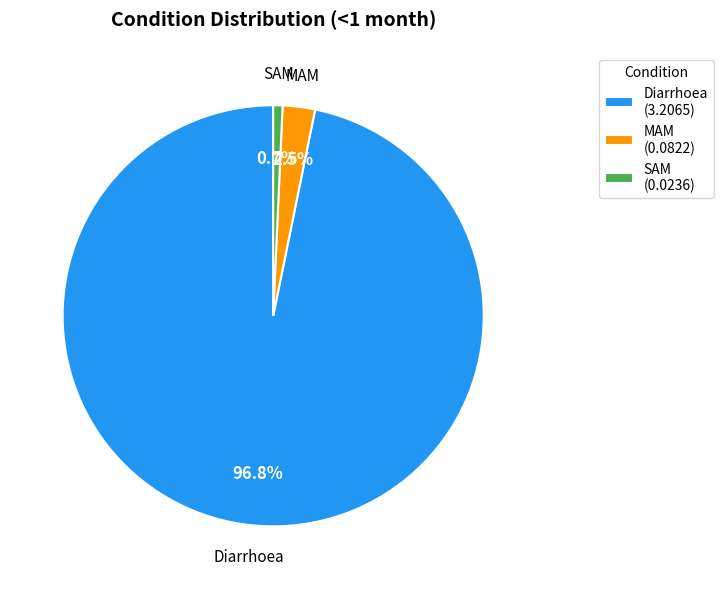

Rank the categories by value from highest to lowest.

Diarrhoea, MAM, SAM